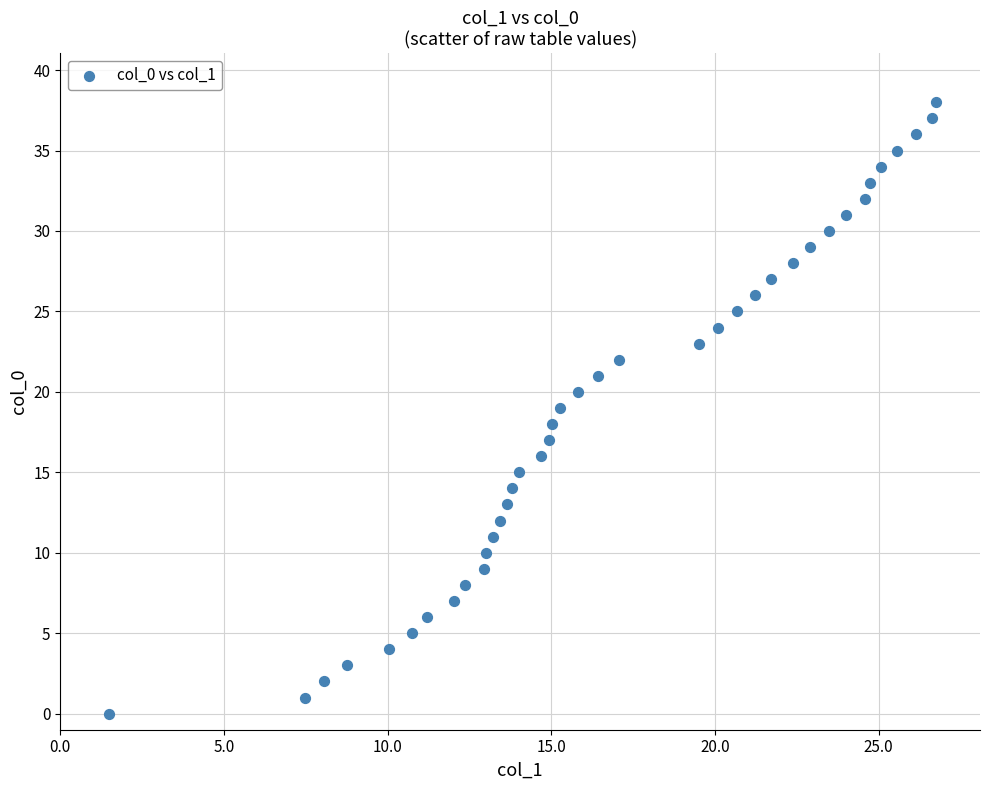

What is the range of Y values (max minus min)?

38